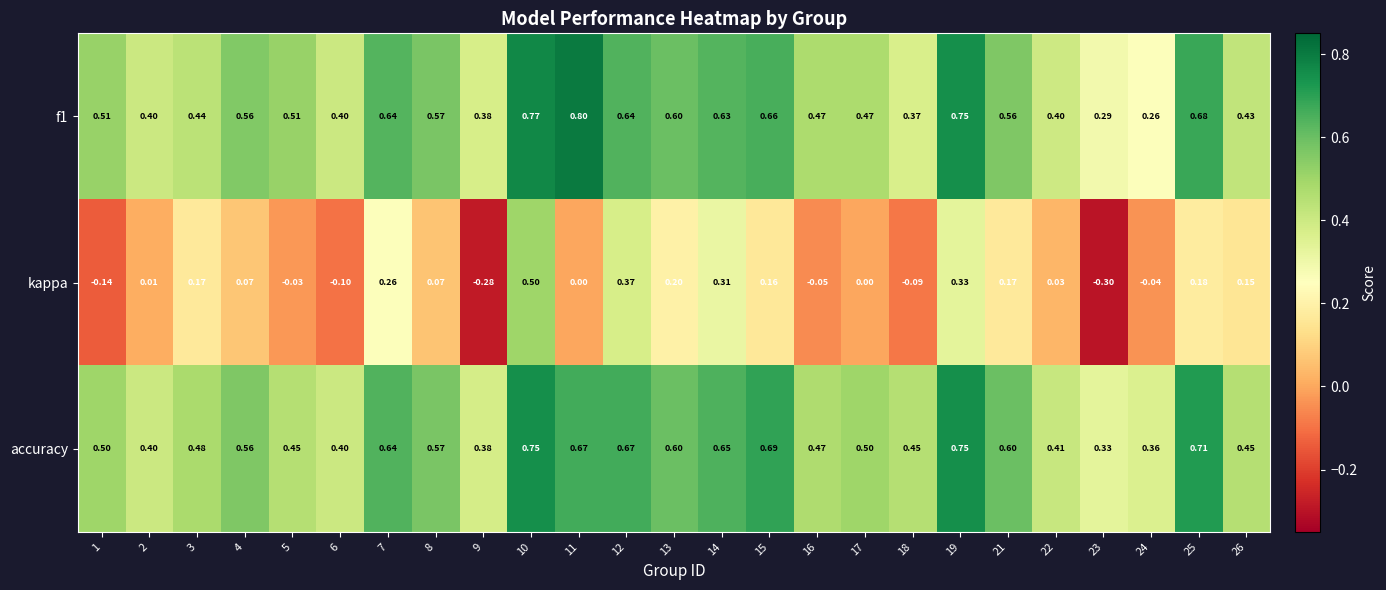

Is the value of kappa at 11 greater than the value of f1 at 8?

No